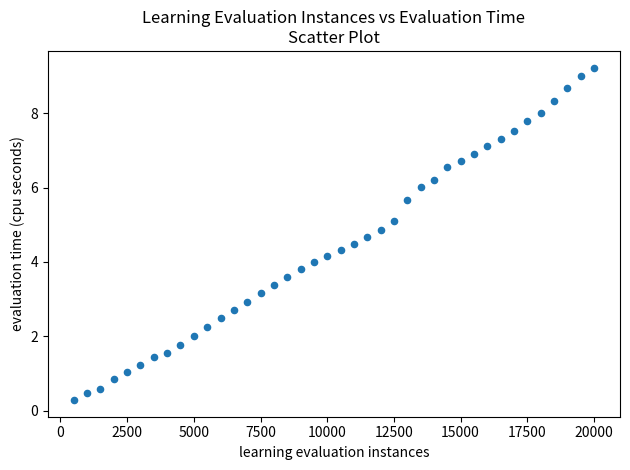

What is the range of X values (max minus min)?

19500.0